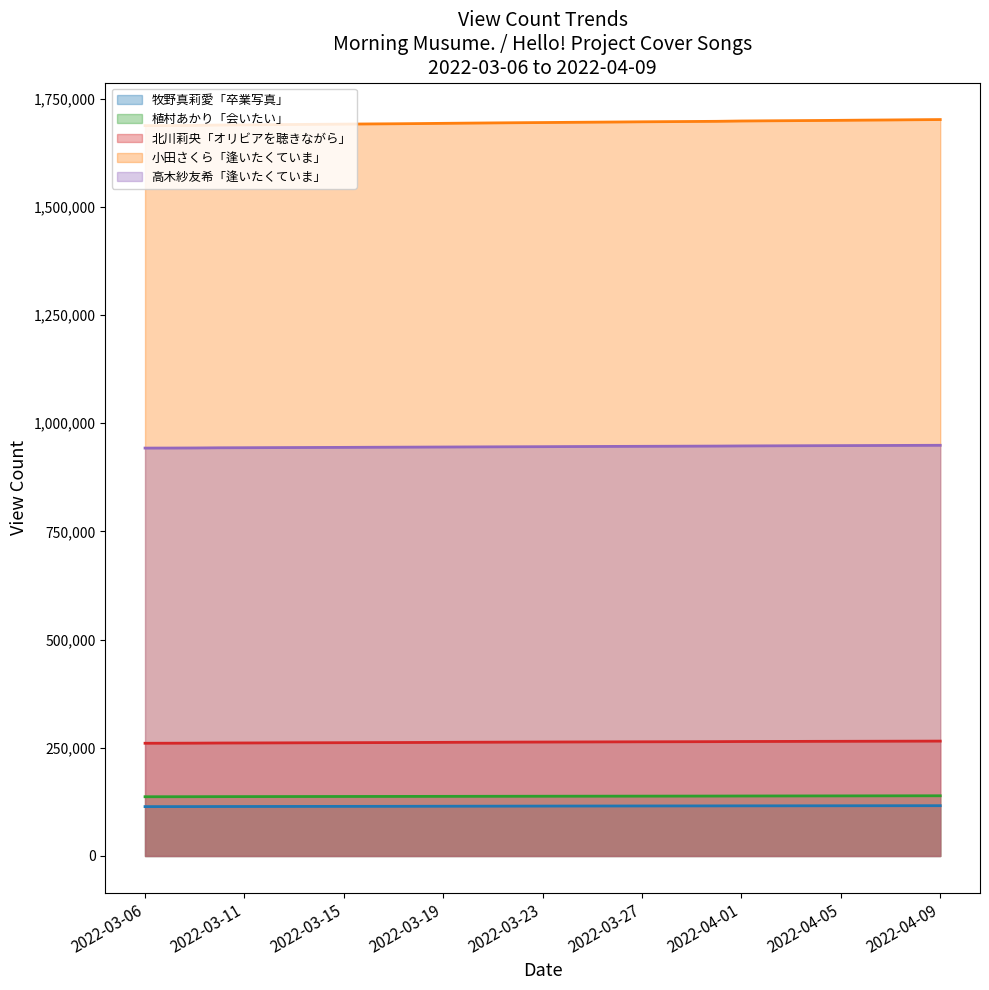

Does the chart display data point markers on the line(s)?

No